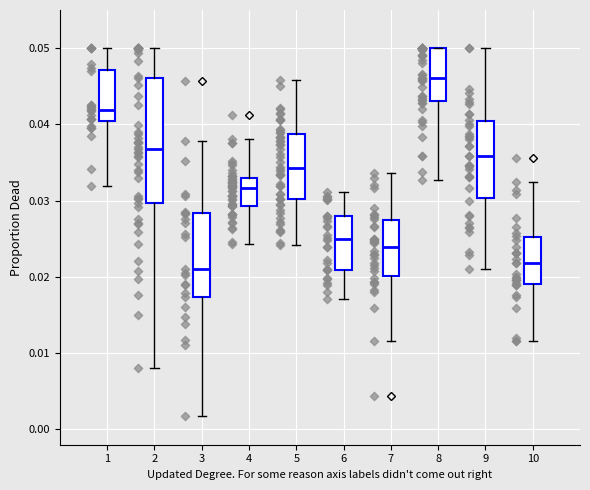

Where is the upper edge of the box at x = 9 on the y-axis? The values are not printed on the chart, so give them approximately, as read against the axis.

0.040